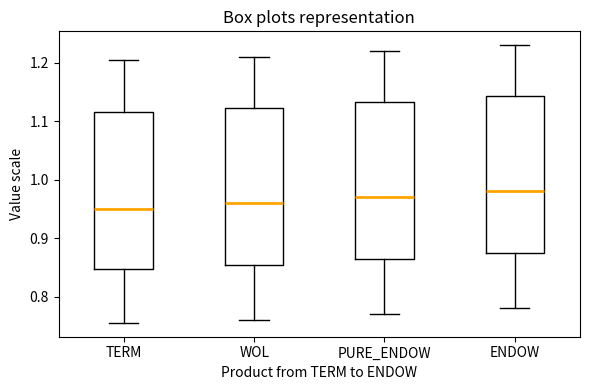

Which box's median line is the highest?

ENDOW